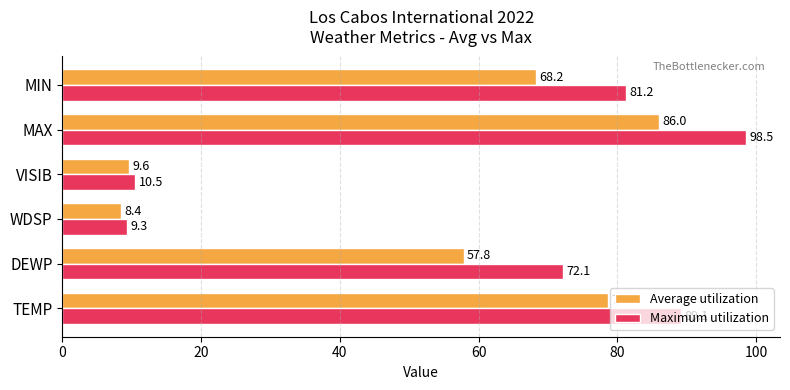

How many data points does each series have?

6